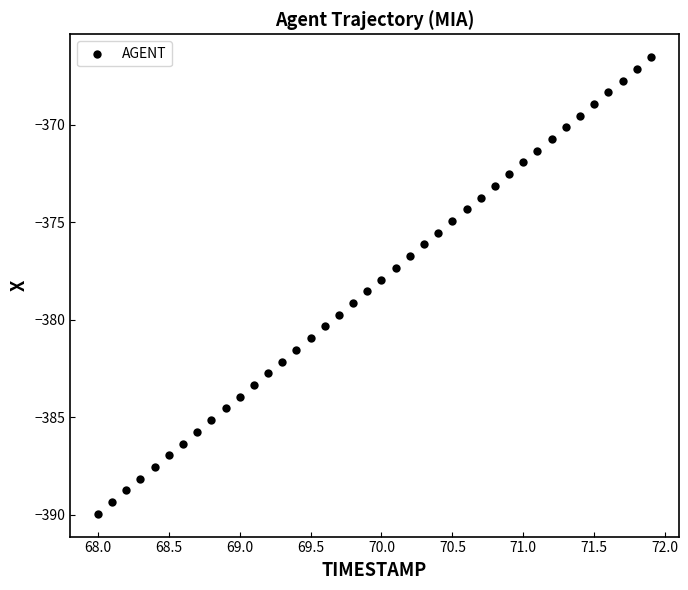

What is the range of X values (max minus min)?

3.9